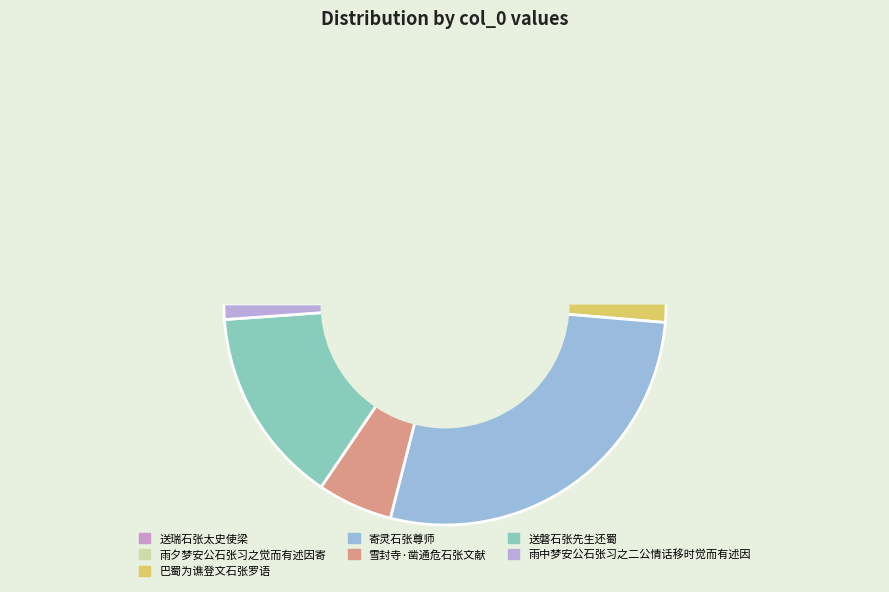

To the nearest percent, what is the average slice percentage?

14%